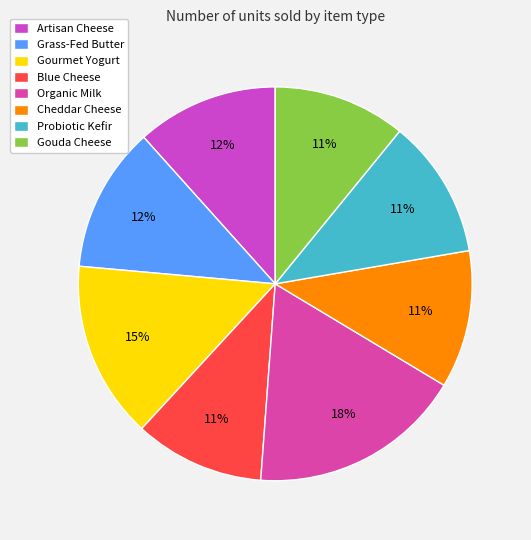

Is there any slice that represents more than half of the pie?

No